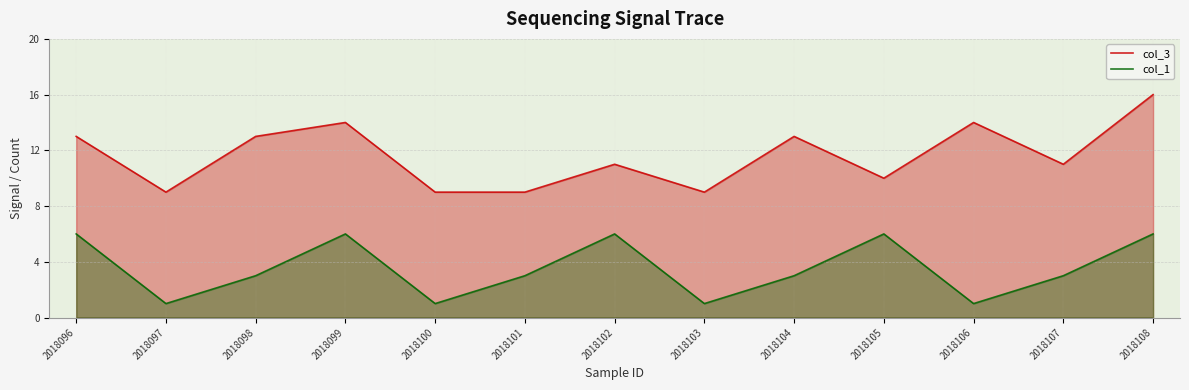

True or false: col_3 and col_1 cross at least once.

False